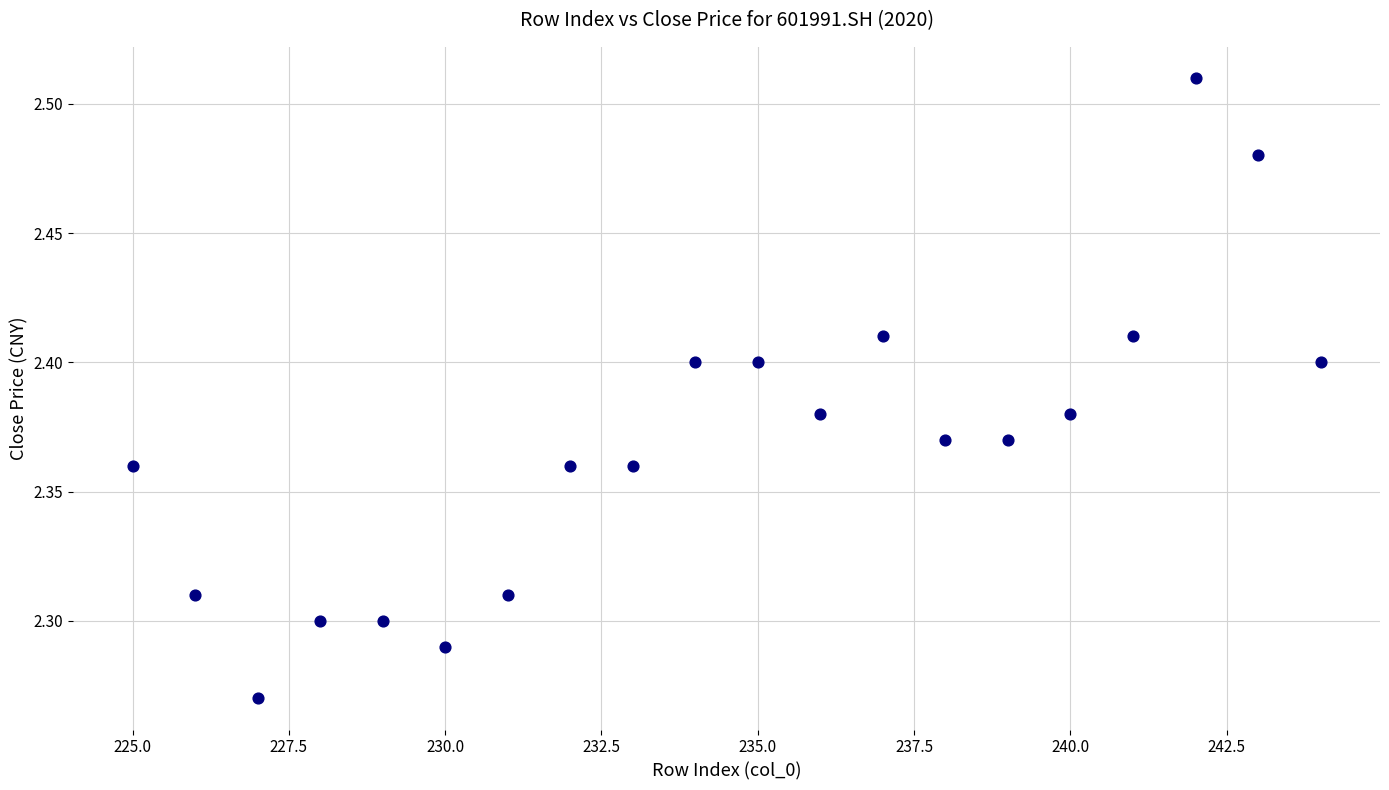

What is the range of X values (max minus min)?

19.0